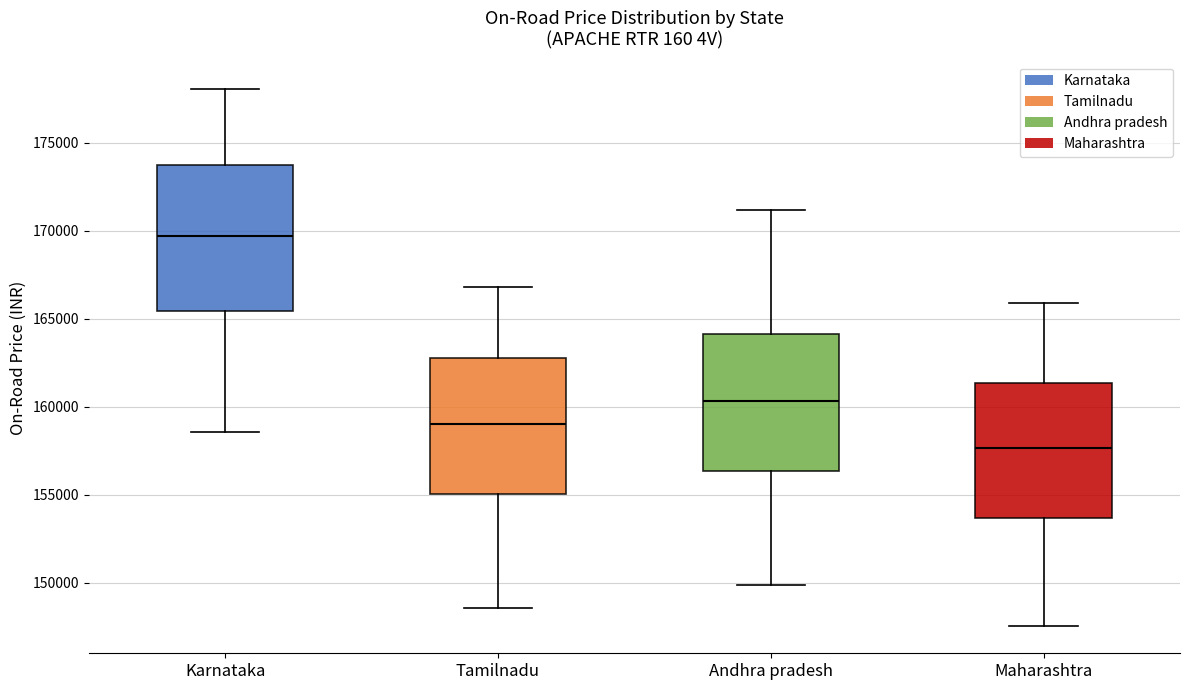

Where is the lower edge of the box for Tamilnadu on the y-axis? The values are not printed on the chart, so give them approximately, as read against the axis.

155000